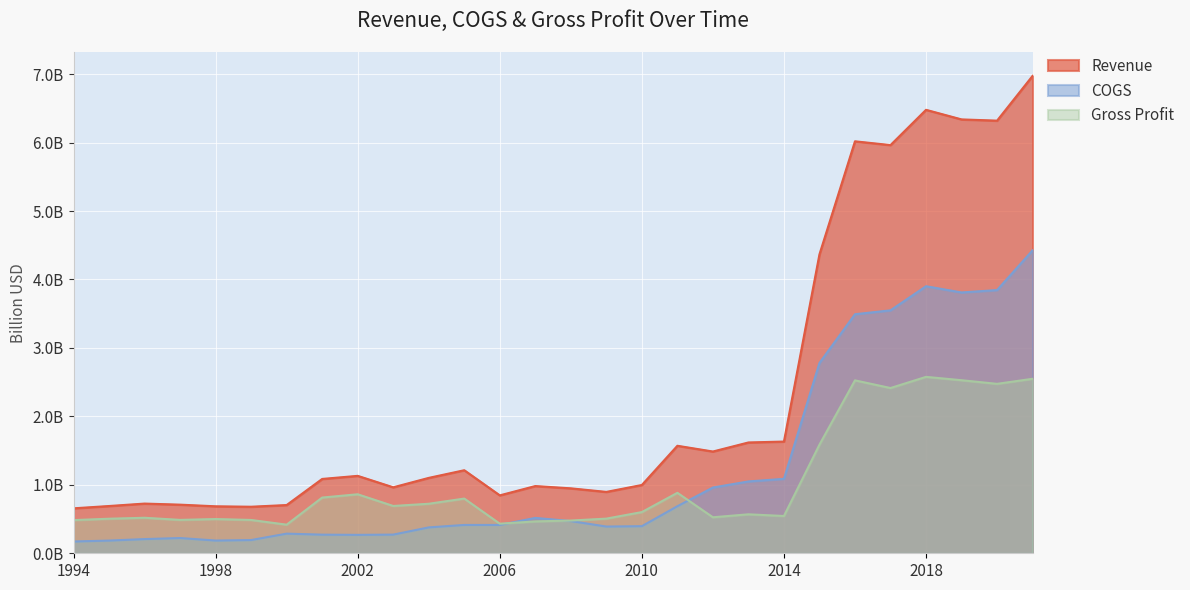

The Gross Profit series shows 0.7 at 2008. True or false?

False